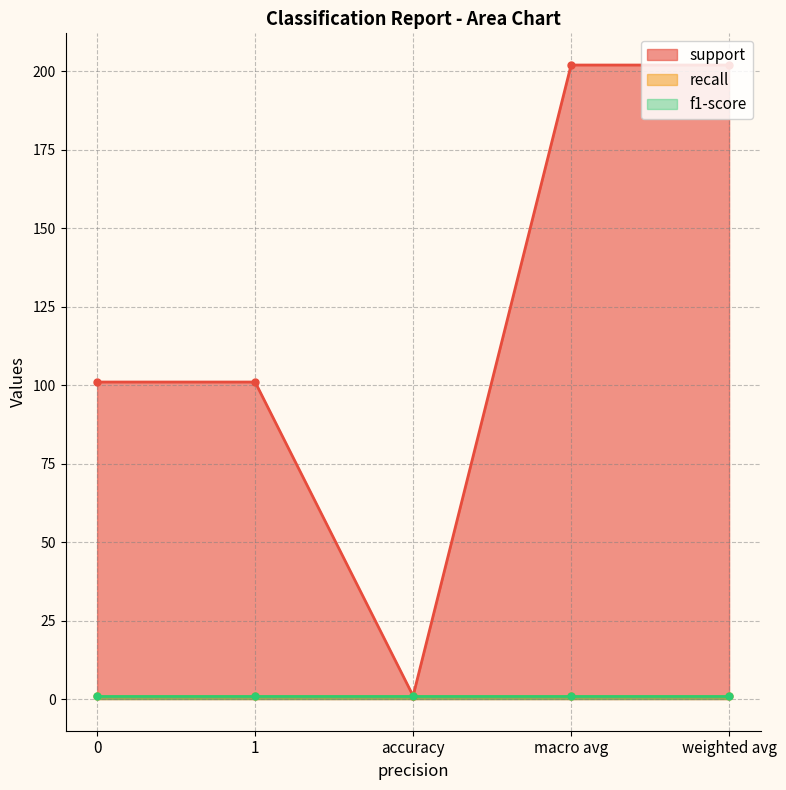

The support series shows 1 at accuracy. True or false?

True